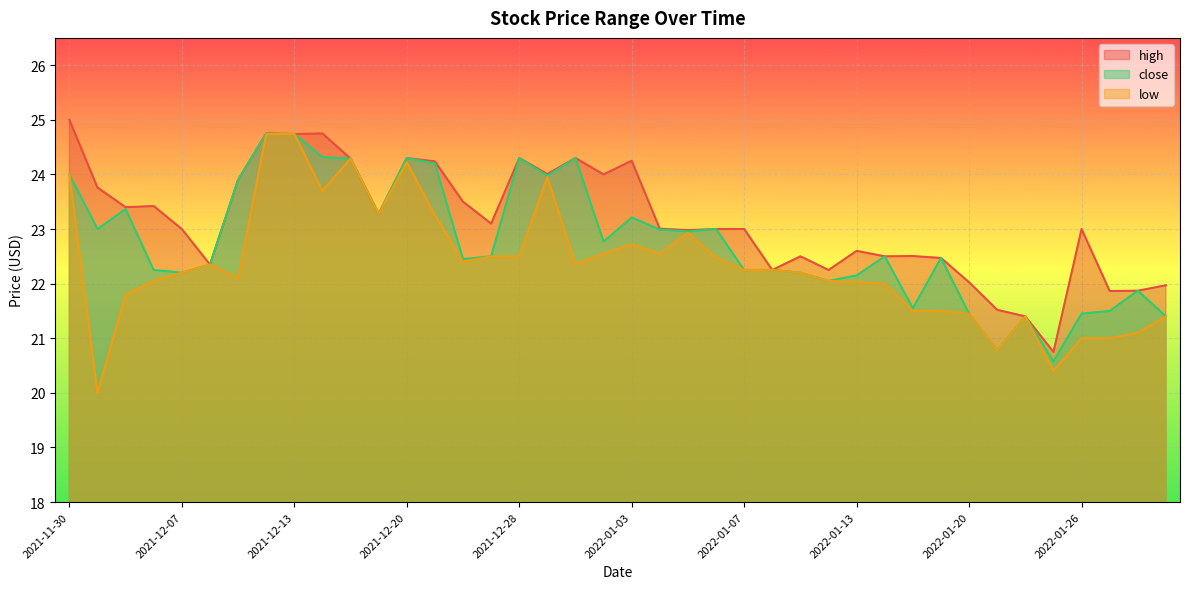

What is the difference between the highest and lowest values at 2022-01-06?

0.5